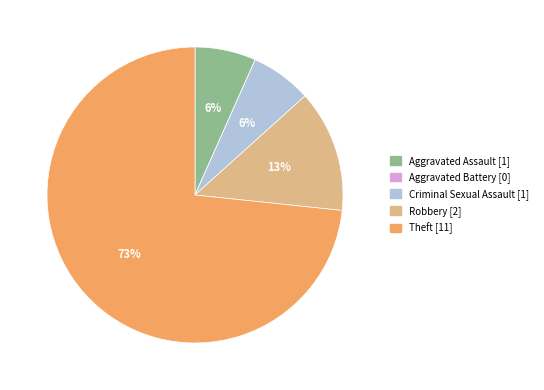

To the nearest percent, what is the average slice percentage?

20%